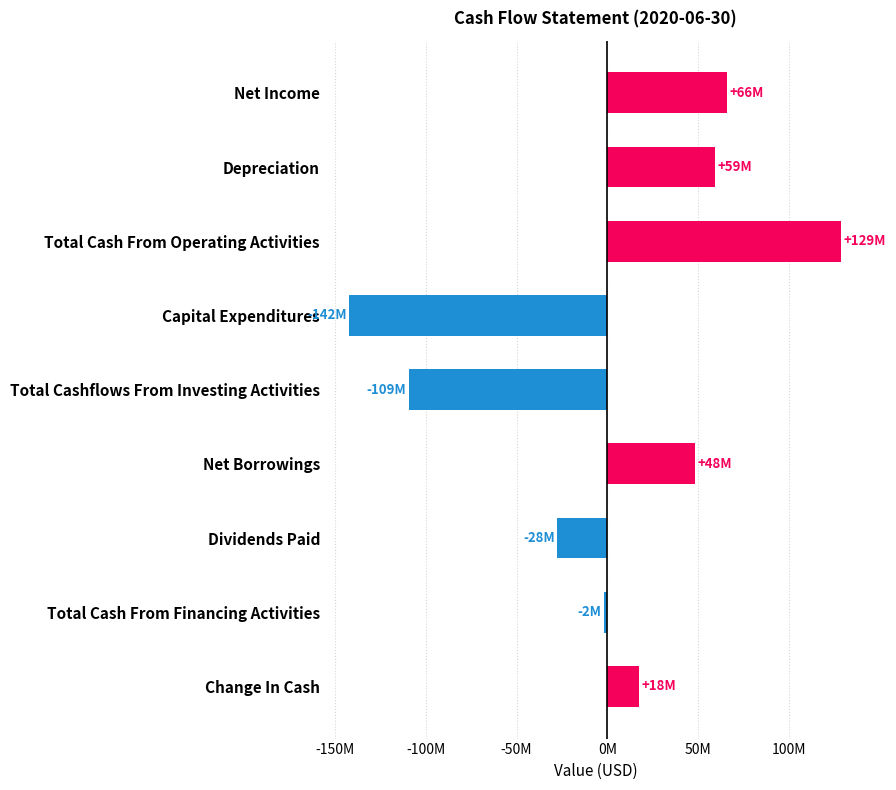

Approximately how many times larger is the value at Total Cash From Operating Activities compared to Net Borrowings?

2.7